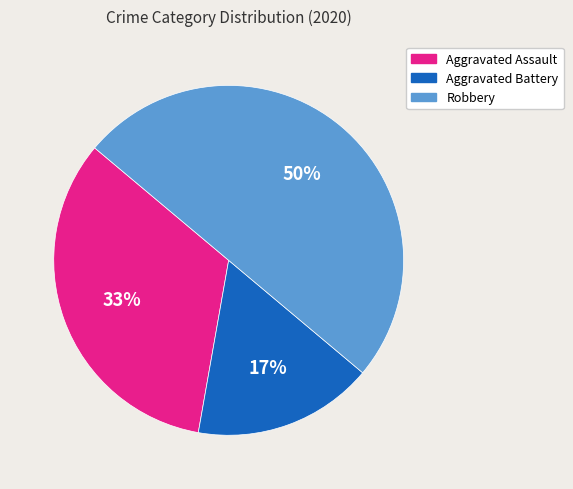

To the nearest percent, what is the average slice percentage?

33%